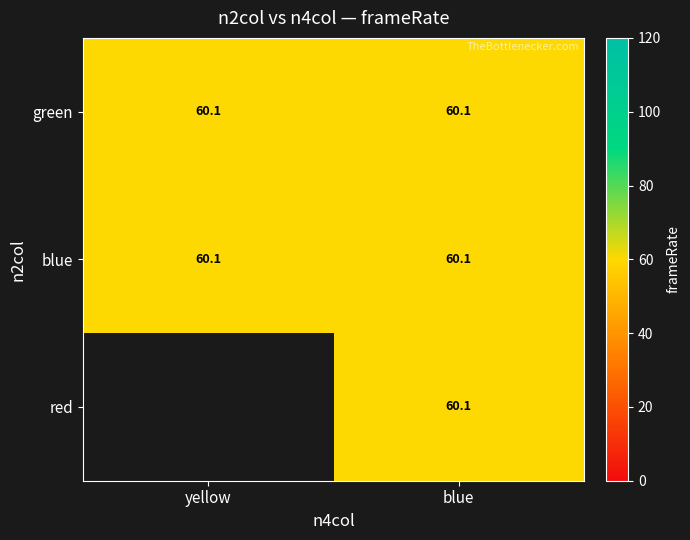

Is it true that red equals 0.0 at yellow?

True